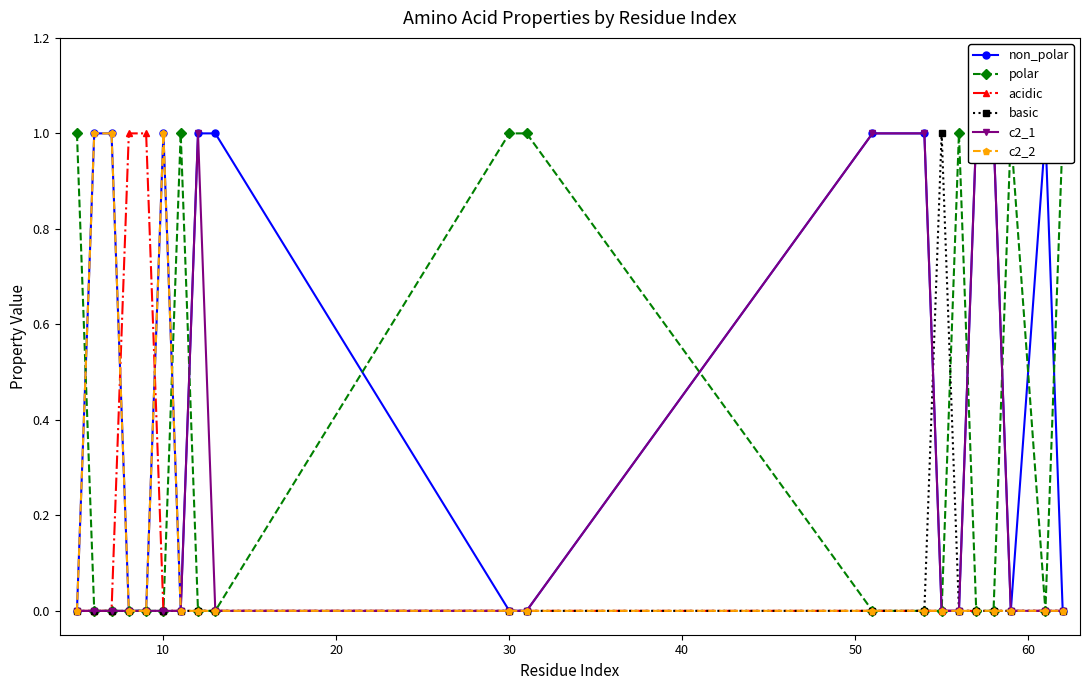

At which category does the chart reach its peak across all series?

10